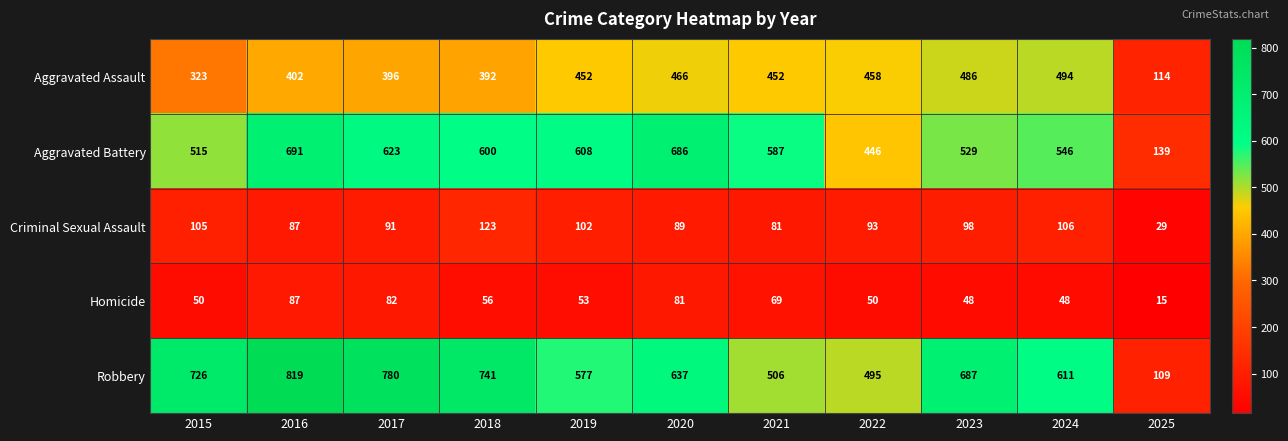

At which category does the chart reach its minimum across all series?

2025